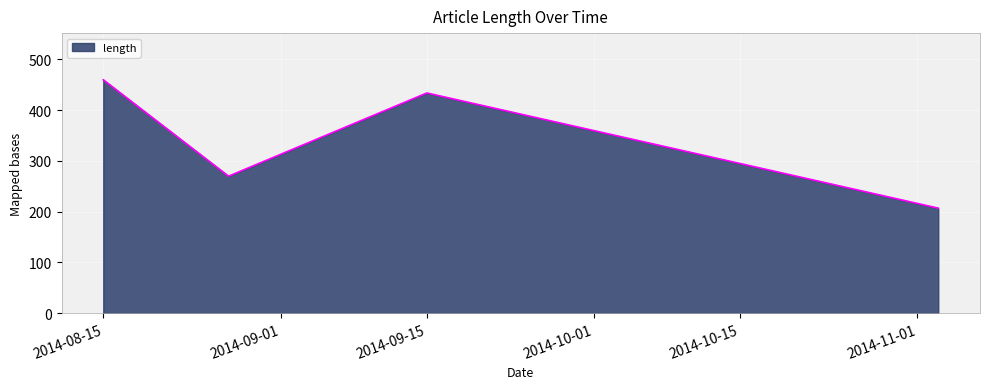

How many interior local valleys (lower than both neighbors) does the data have?

1